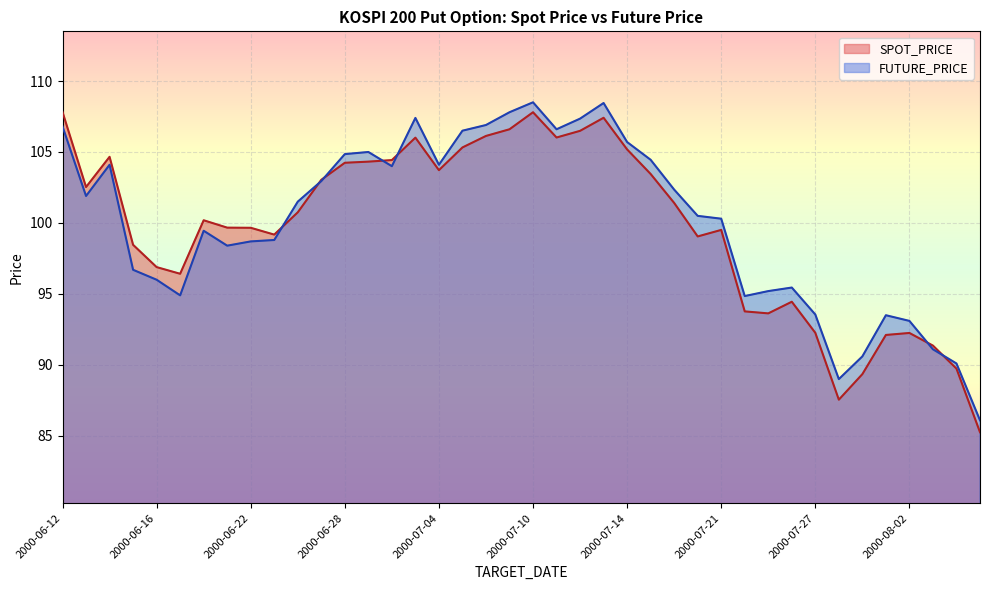

Reading left to right, extract all data points from this chart.

SPOT_PRICE: 107.8	102.5	104.7	98.5	96.9	96.4	100.2	99.7	99.7	99.2	100.8	103.0	104.2	104.3	104.4	106.0	103.7	105.3	106.1	106.6	107.8	106.0	106.5	107.4	105.2	103.5	101.4	99.0	99.5	93.8	93.6	94.5	92.3	87.5	89.3	92.1	92.2	91.4	89.7	85.3
FUTURE_PRICE: 106.8	101.9	104.1	96.7	96.0	94.9	99.5	98.4	98.7	98.8	101.5	103.0	104.8	105.0	104.0	107.4	104.1	106.5	106.9	107.8	108.5	106.6	107.3	108.5	105.7	104.5	102.3	100.5	100.3	94.8	95.2	95.5	93.5	89.0	90.6	93.5	93.1	91.1	90.1	86.1